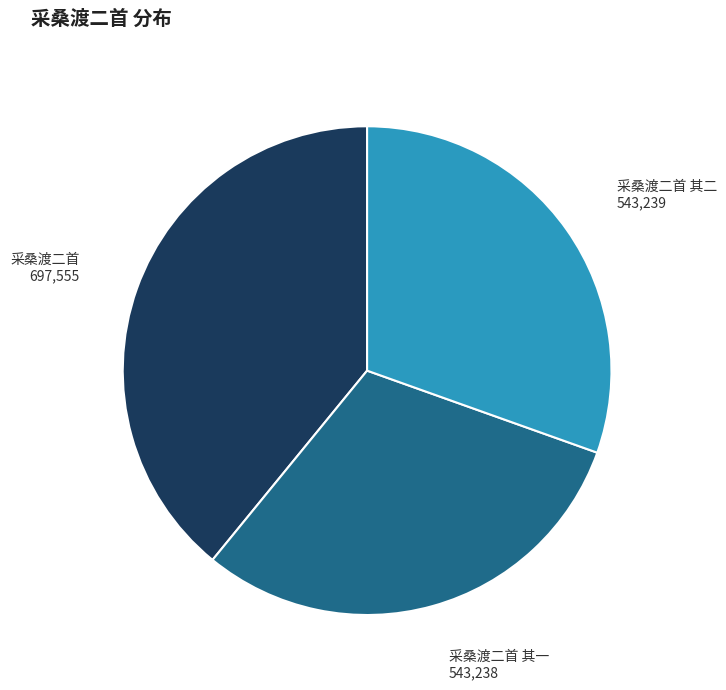

Count the number of slices in the pie.

3